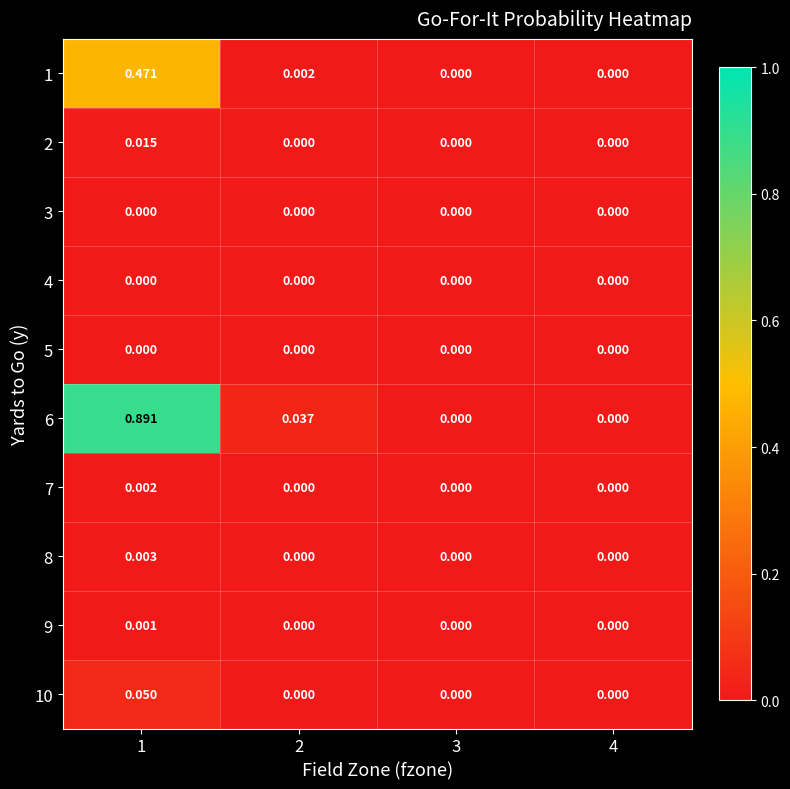

Is the value of 10 at 1 greater than the value of 4 at 1?

Yes